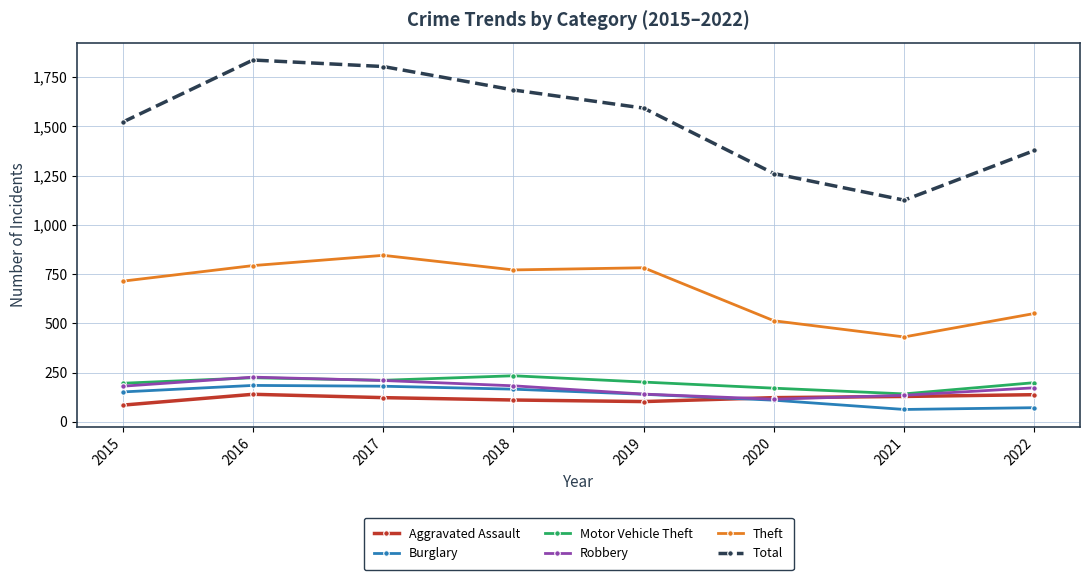

Which series ends up on top after the final intersection of Robbery and Aggravated Assault?

Robbery